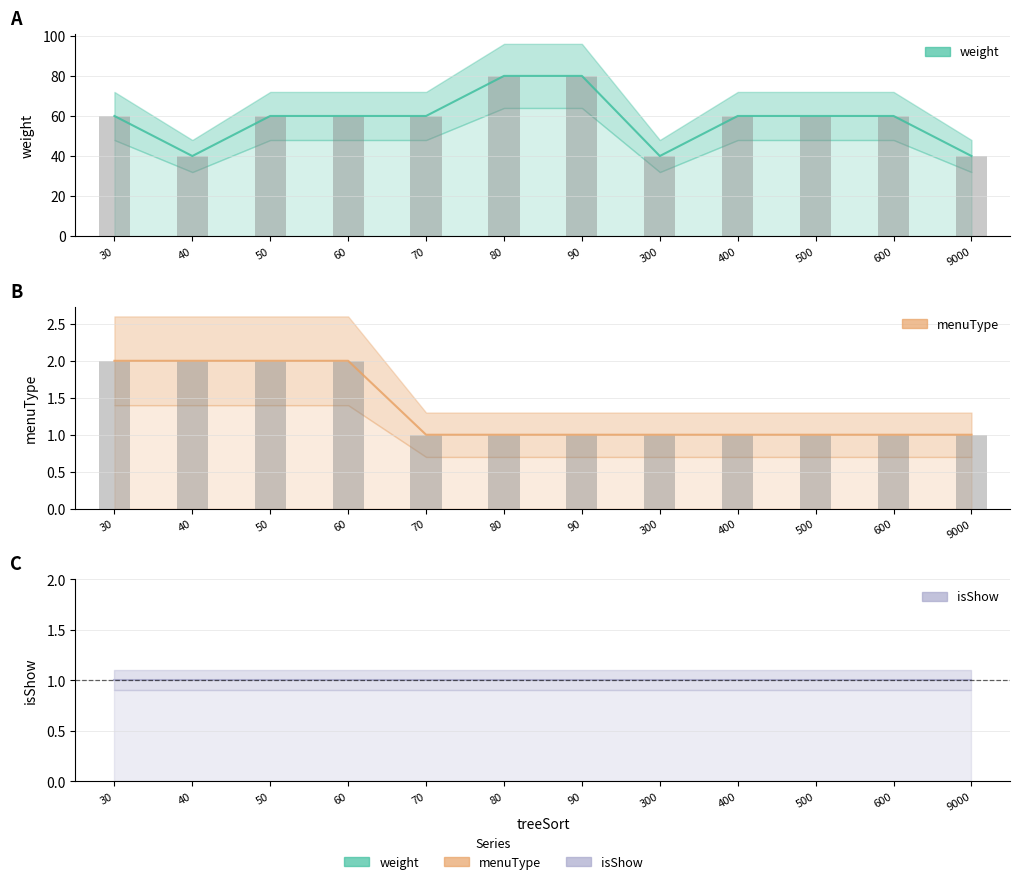

Count the menuType values in the range 1 to 2.

12